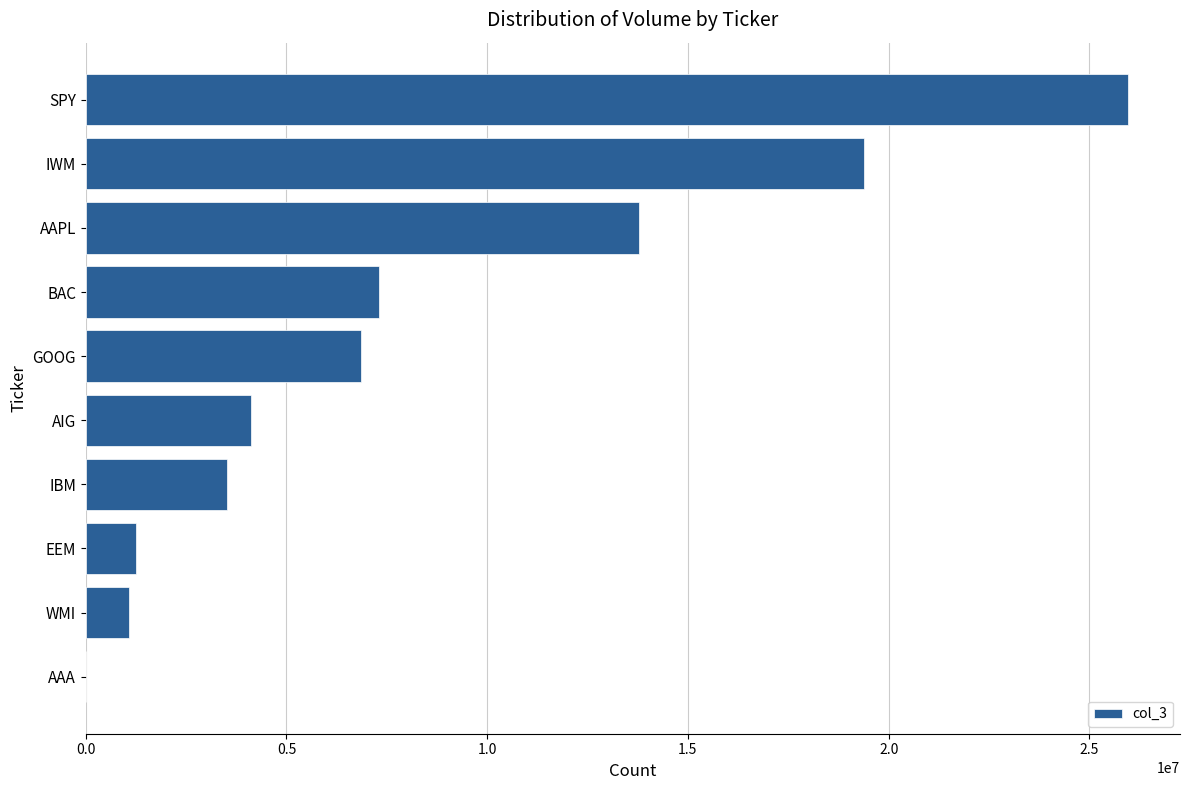

What is the change in value from GOOG to WMI?

-5786531